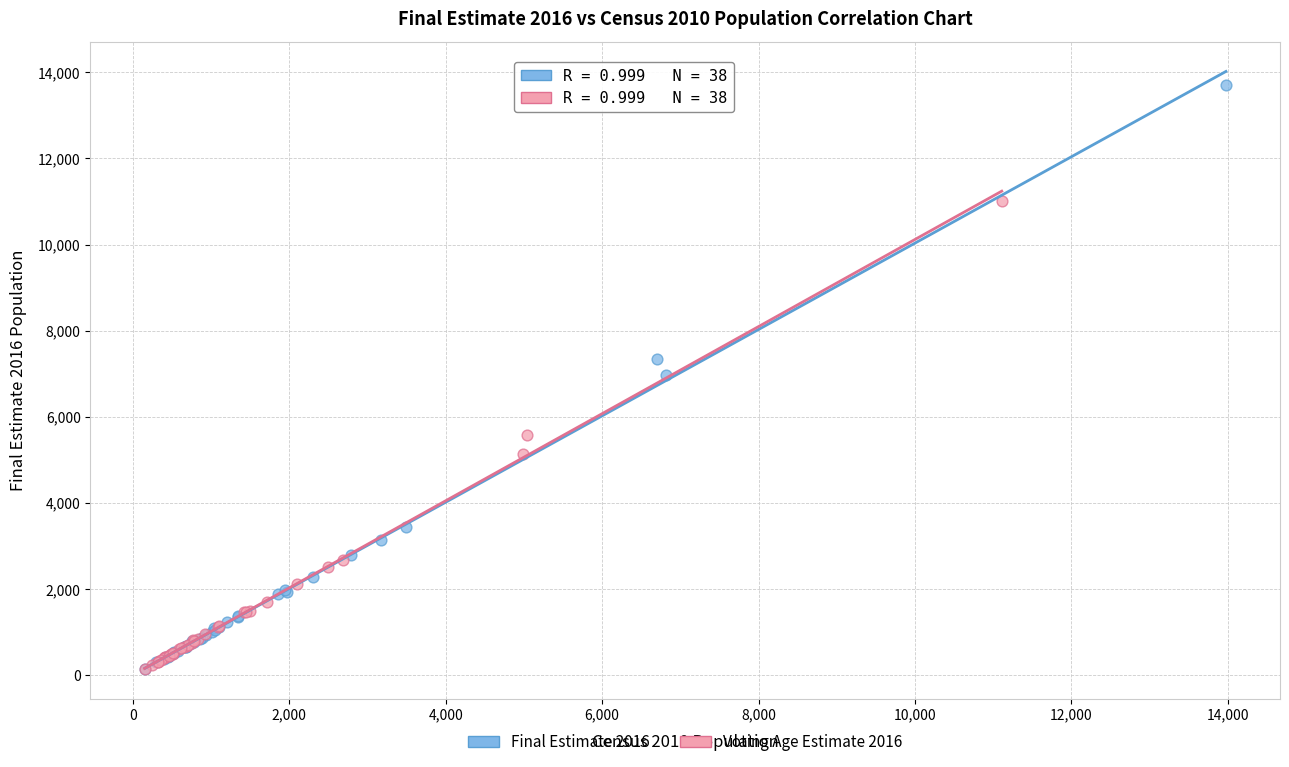

Which series has the largest Y range (max minus min)?

Final Estimate 2016